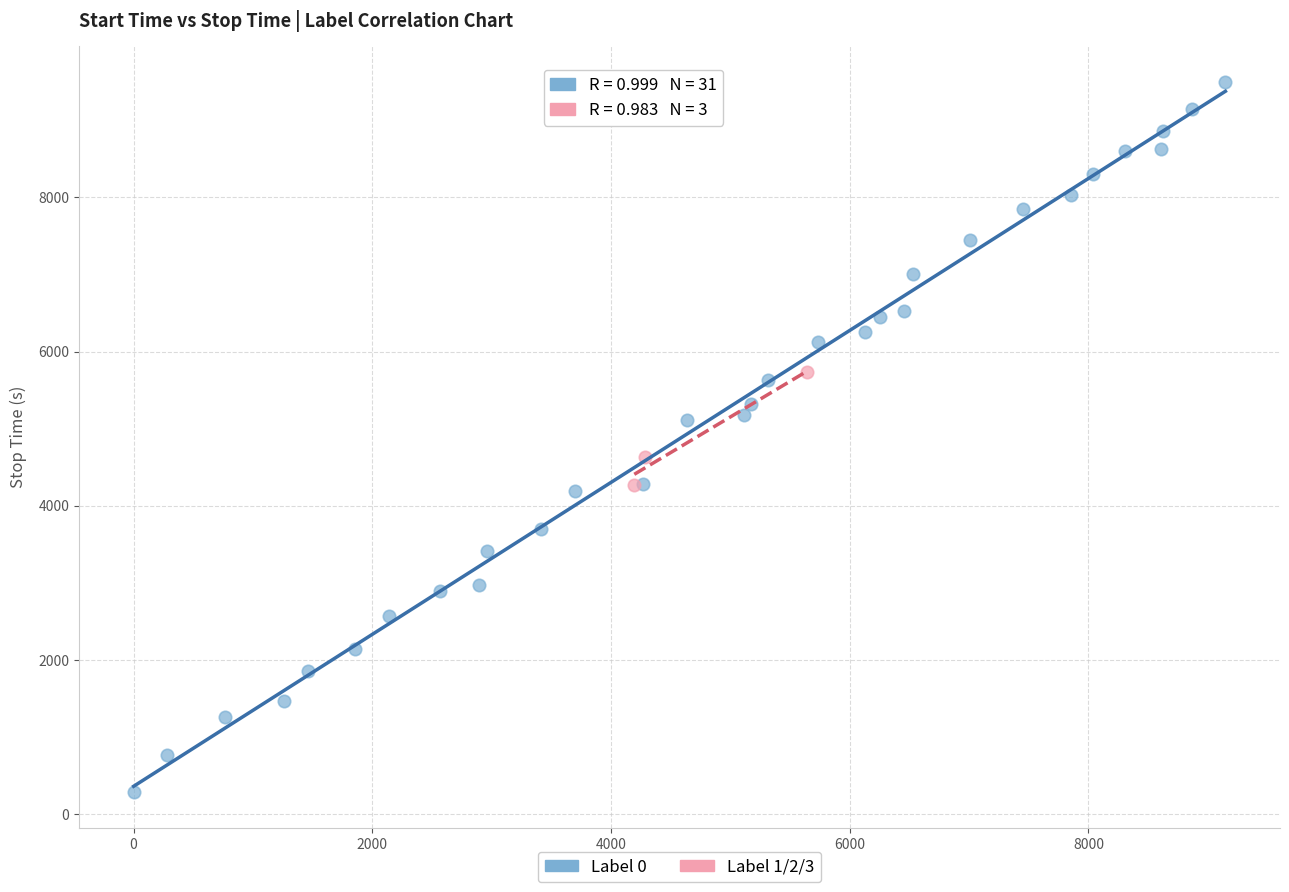

Which series reaches the maximum Y coordinate?

Label 0